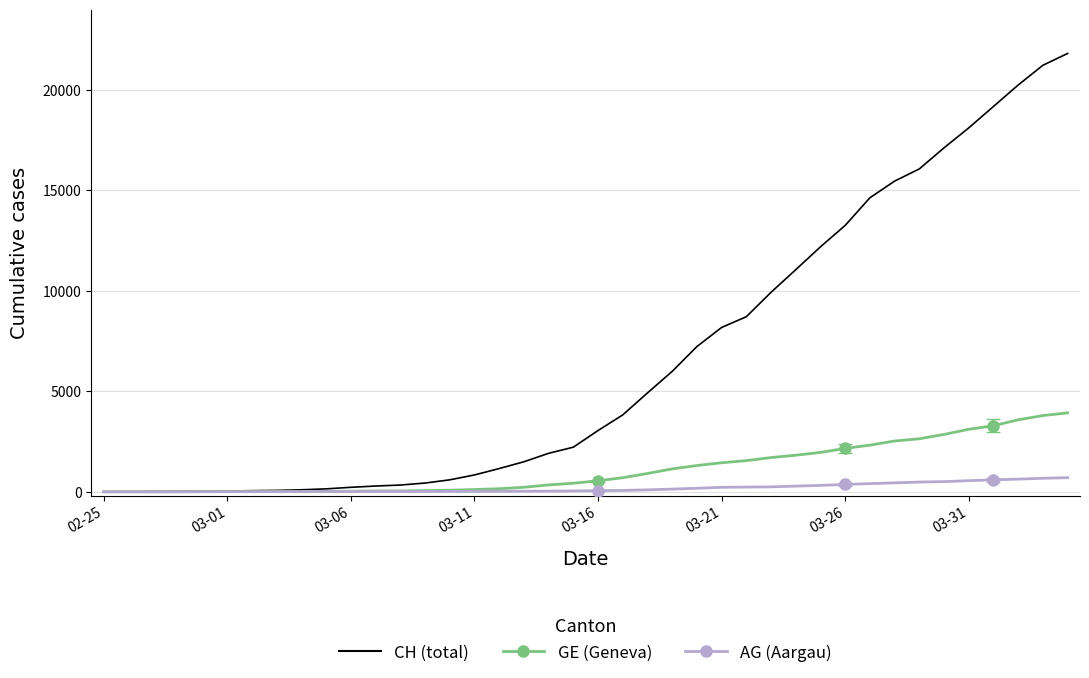

How many values in the AG series exceed 56?

19